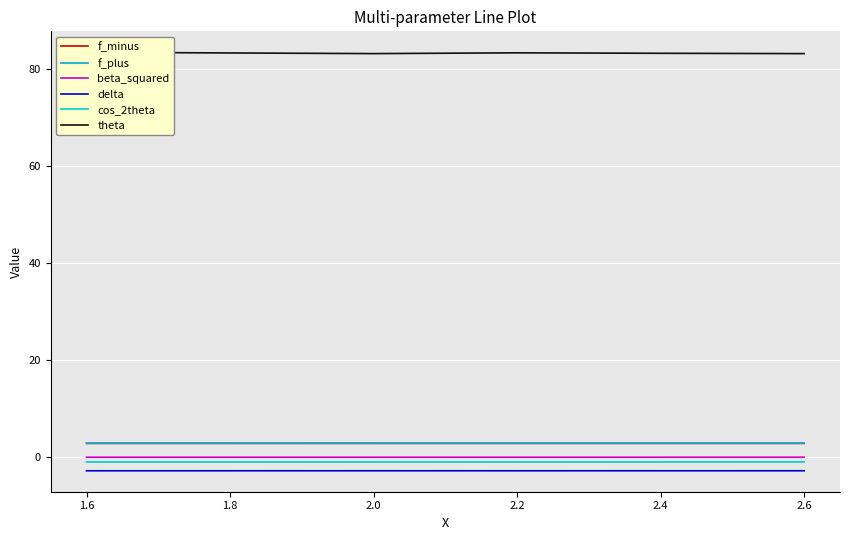

What is the maximum value shown in the chart?

83.5